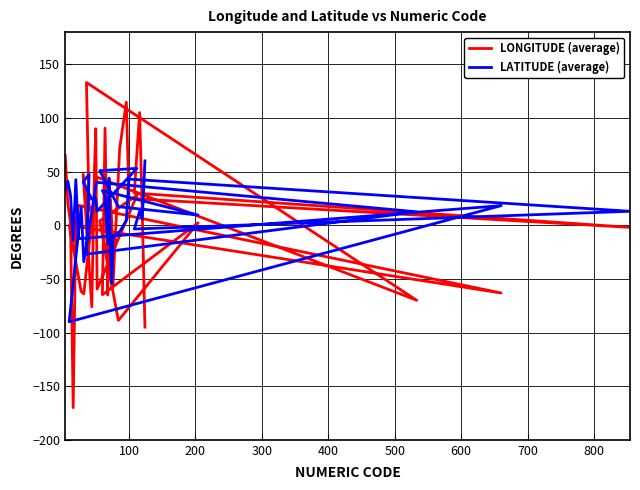

True or false: LONGITUDE (average) has more than 1 points higher than both neighbors.

True